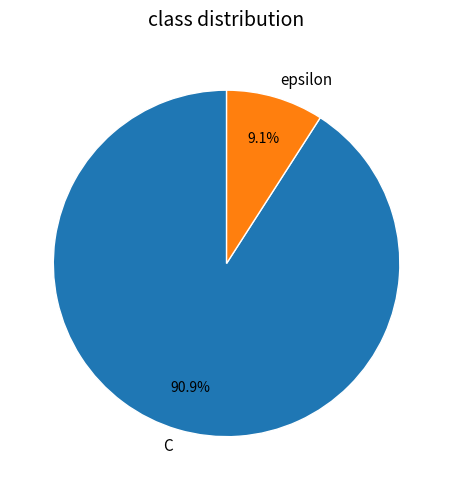

Is the sum of epsilon and C greater than half?

Yes